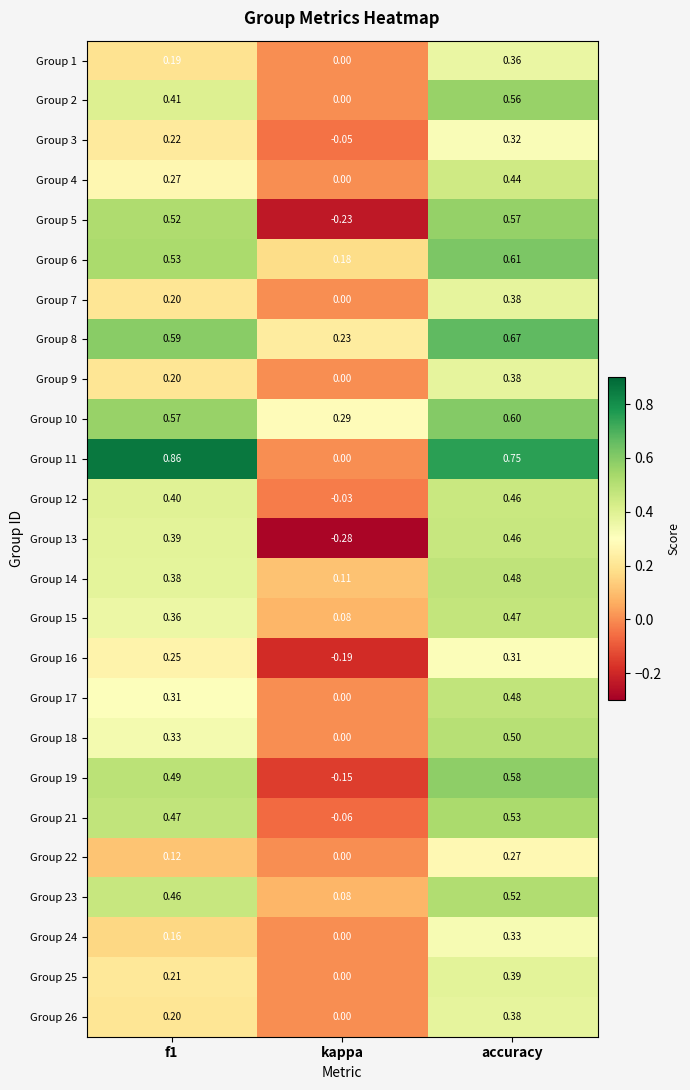

Is the value of Group 14 at f1 greater than the value of Group 16 at accuracy?

Yes